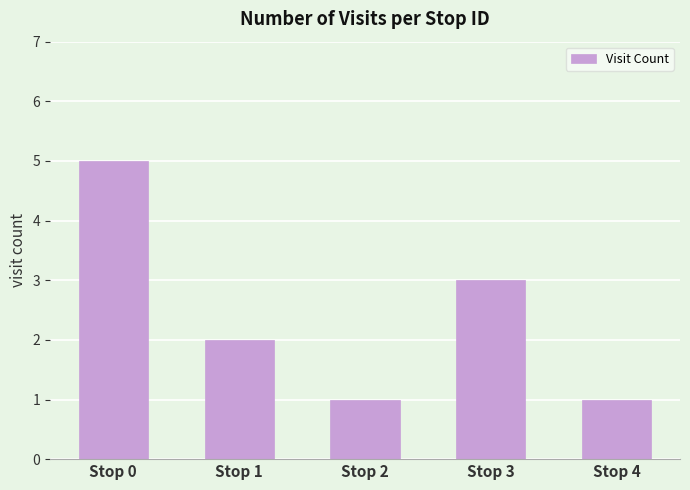

What is the average value?

2